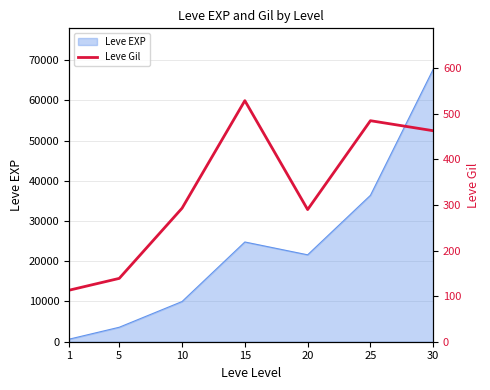

How many data points does each series have?

7